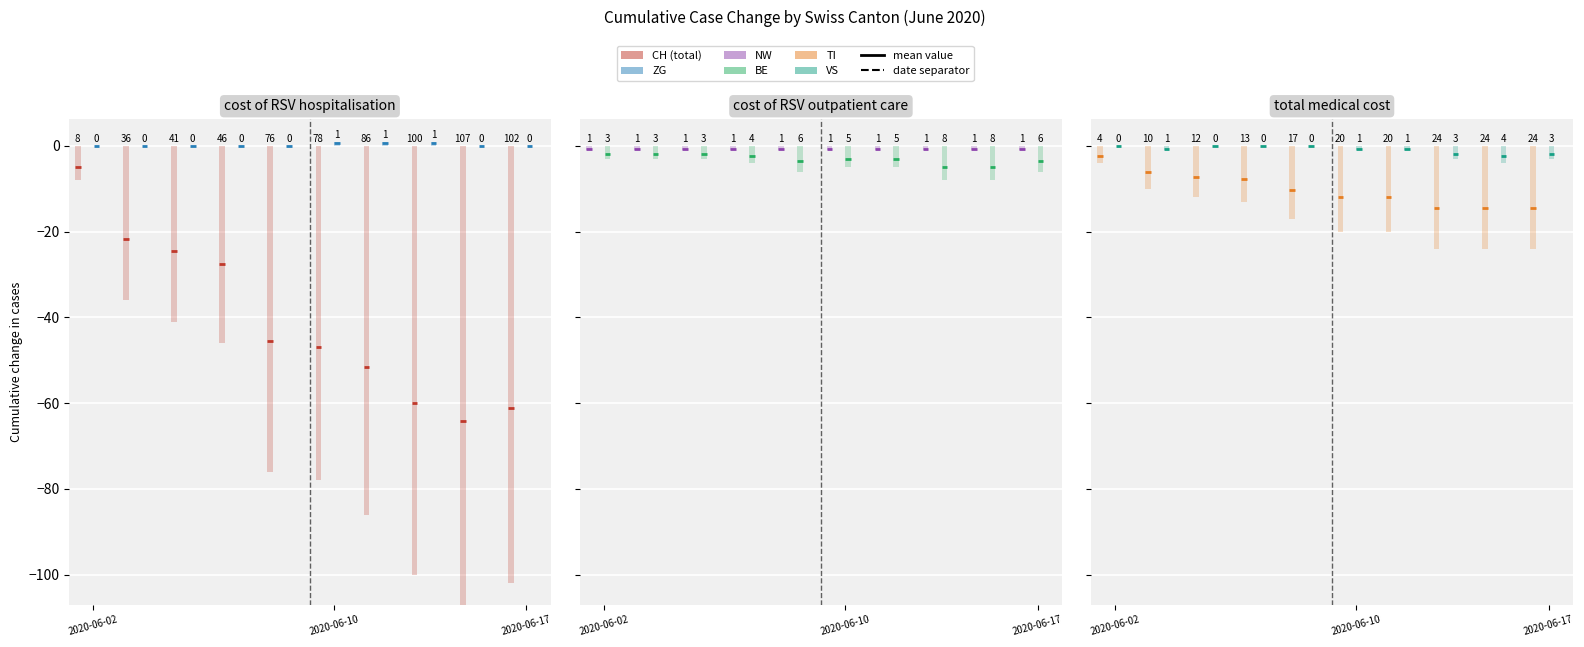

At which label does NW reach its peak?

2020-06-02